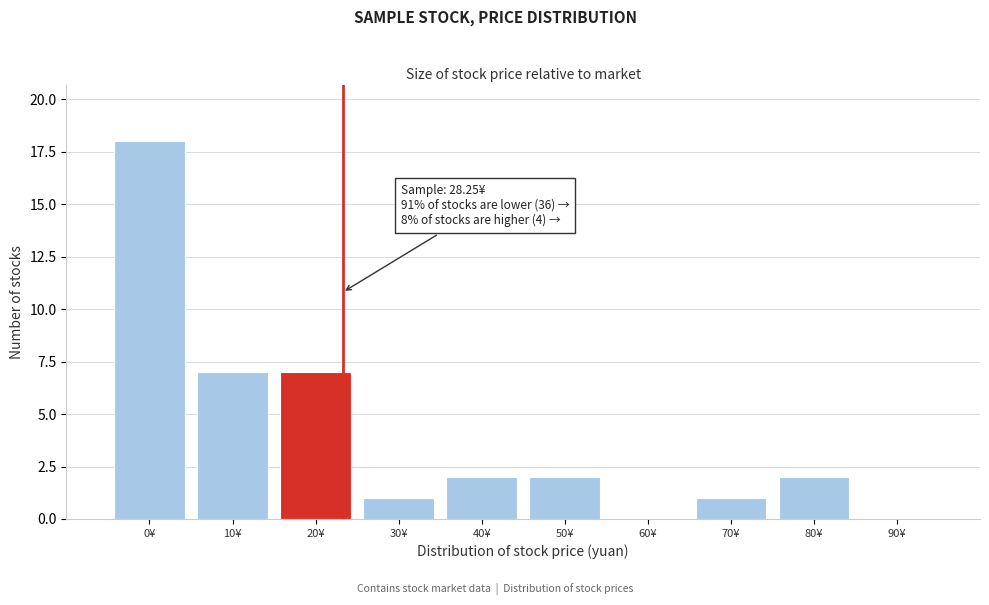

Reading left to right, transcribe all the data shown in this chart.

0¥=18	10¥=7	20¥=7	30¥=1	40¥=2	50¥=2	60¥=0	70¥=1	80¥=2	90¥=0